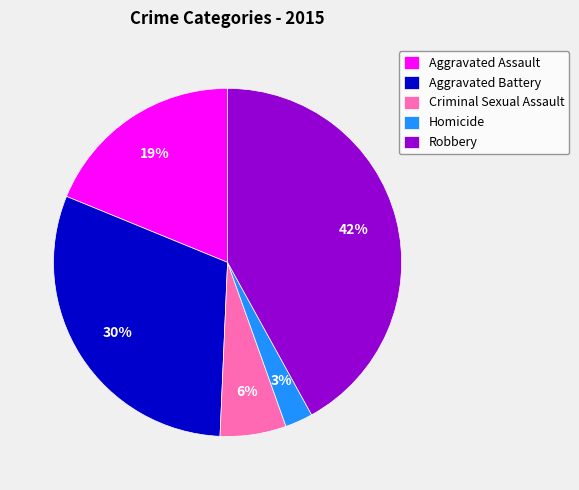

To the nearest percent, what is the average slice percentage?

20%